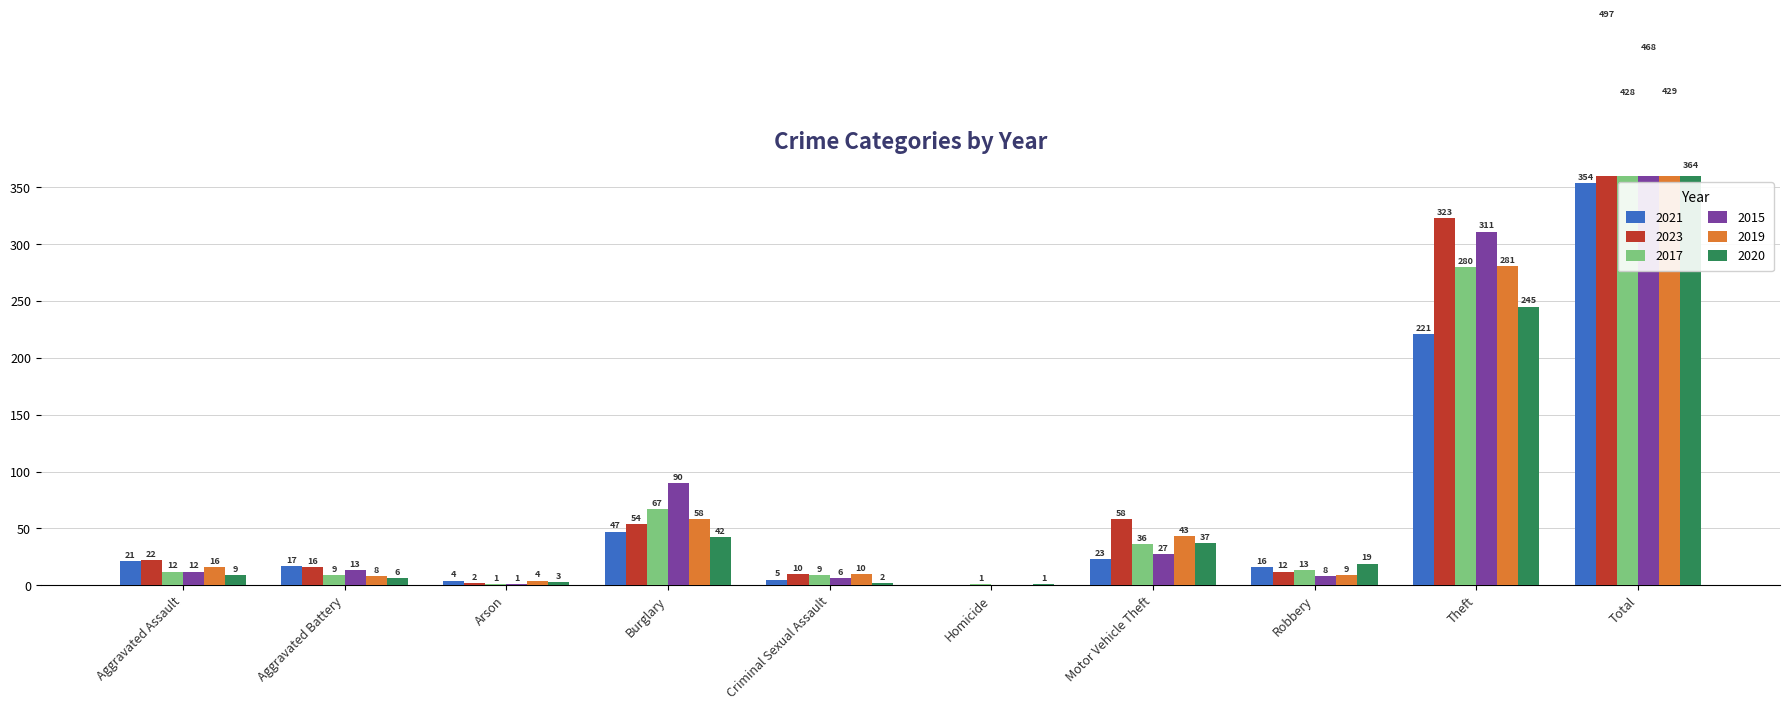

Reading left to right, list all the values displayed in this chart.

2021: Aggravated Assault=21	Aggravated Battery=17	Arson=4	Burglary=47	Criminal Sexual Assault=5	Homicide=0	Motor Vehicle Theft=23	Robbery=16	Theft=221	Total=354
2023: Aggravated Assault=22	Aggravated Battery=16	Arson=2	Burglary=54	Criminal Sexual Assault=10	Homicide=0	Motor Vehicle Theft=58	Robbery=12	Theft=323	Total=497
2017: Aggravated Assault=12	Aggravated Battery=9	Arson=1	Burglary=67	Criminal Sexual Assault=9	Homicide=1	Motor Vehicle Theft=36	Robbery=13	Theft=280	Total=428
2015: Aggravated Assault=12	Aggravated Battery=13	Arson=1	Burglary=90	Criminal Sexual Assault=6	Homicide=0	Motor Vehicle Theft=27	Robbery=8	Theft=311	Total=468
2019: Aggravated Assault=16	Aggravated Battery=8	Arson=4	Burglary=58	Criminal Sexual Assault=10	Homicide=0	Motor Vehicle Theft=43	Robbery=9	Theft=281	Total=429
2020: Aggravated Assault=9	Aggravated Battery=6	Arson=3	Burglary=42	Criminal Sexual Assault=2	Homicide=1	Motor Vehicle Theft=37	Robbery=19	Theft=245	Total=364